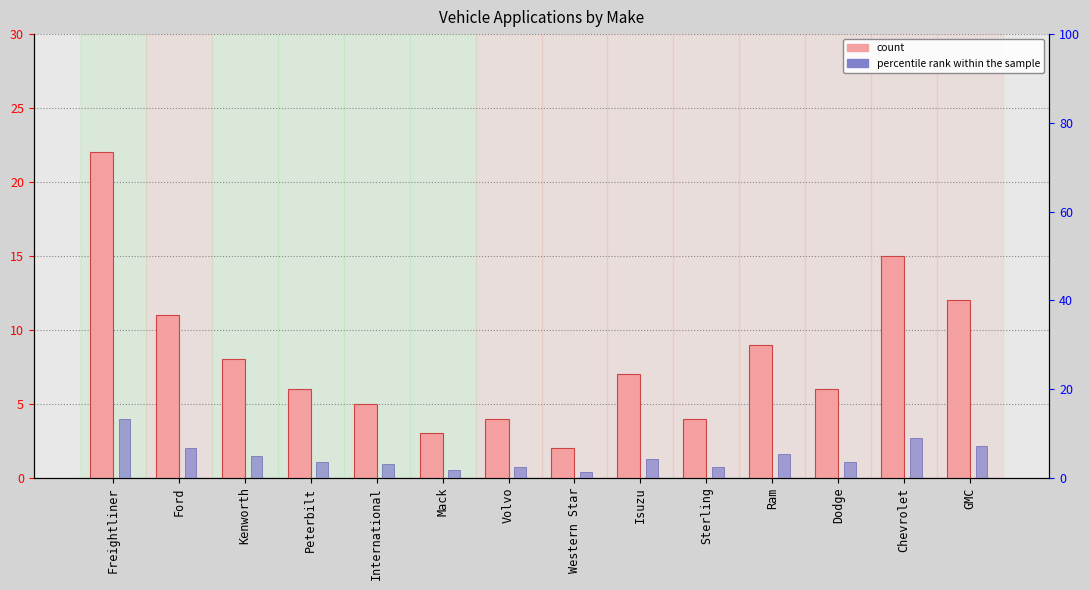

What are all the series names shown in the legend?

count, percentile rank within the sample